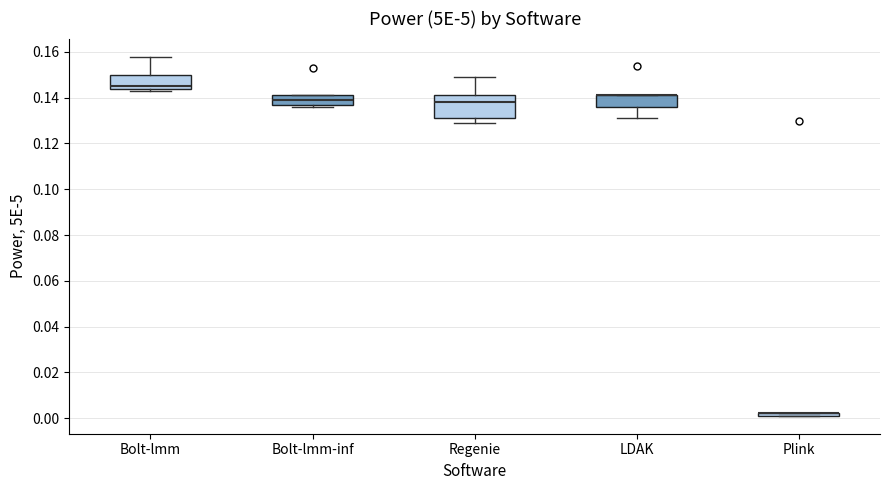

Reading left to right, read every box against the y-axis: the position of its median line, the range the box covers, and the ends of its whiskers. The values are not printed on the chart, so give them approximately, as read against the axis.

Bolt-lmm: median 0.146, box 0.144 to 0.150, whiskers 0.144 (just below the box's lower edge) to 0.158
Bolt-lmm-inf: median 0.140, box 0.138 to 0.142, whiskers 0.136 to 0.142
Regenie: median 0.138, box 0.132 to 0.142, whiskers 0.130 to 0.150
LDAK: median 0.142 (drawn on the box's upper edge), box 0.136 to 0.142, whiskers 0.132 to 0.142
Plink: box collapsed to a line at 0.002, whiskers 0.002 to 0.002